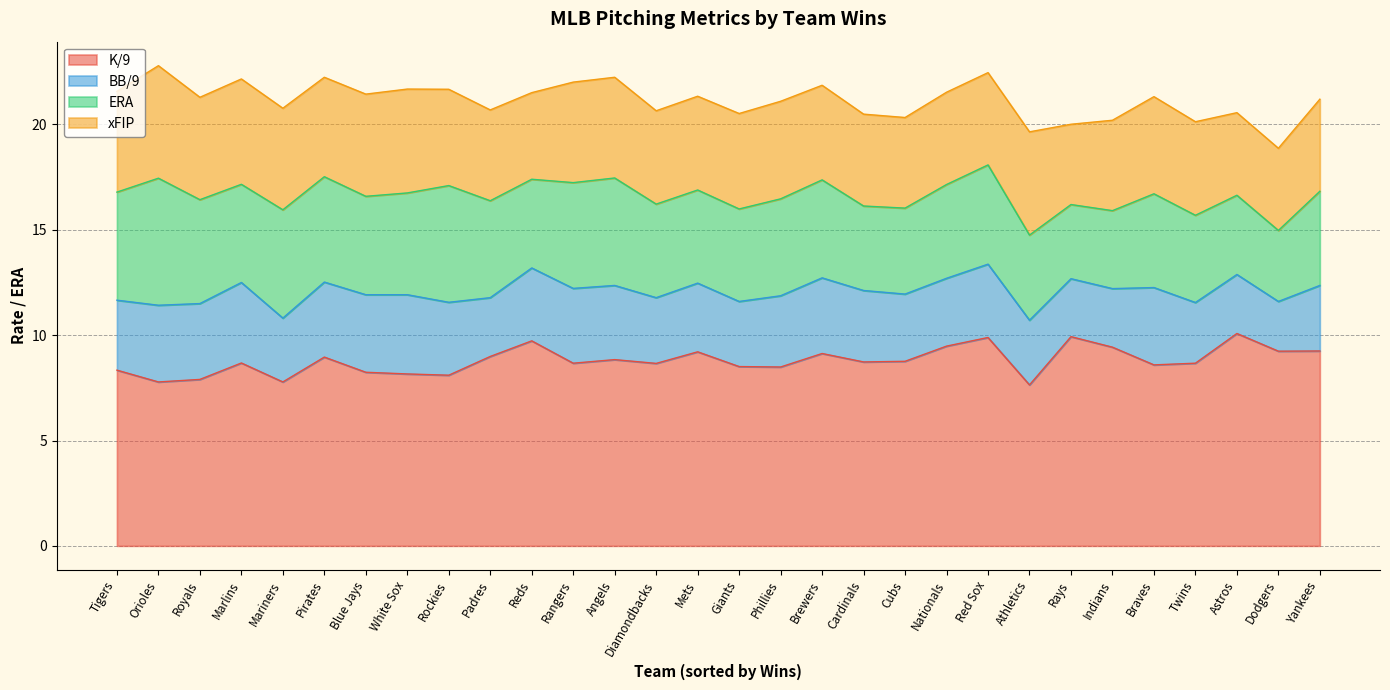

Reading left to right, what are all the values shown in this chart?

K/9: Rays=9.9	Dodgers=9.2	Indians=9.4	Twins=8.7	Nationals=9.5	Astros=10.1	Athletics=7.6	Yankees=9.2	Mets=9.2	Reds=9.7	Red Sox=9.9	Cubs=8.8	Rangers=8.7	Diamondbacks=8.7	Padres=9.0	Cardinals=8.7	Tigers=8.3	Brewers=9.1	Rockies=8.1	White Sox=8.2	Pirates=9.0	Blue Jays=8.2	Royals=7.9	Braves=8.6	Giants=8.5	Phillies=8.5	Angels=8.8	Marlins=8.7	Mariners=7.8	Orioles=7.8
BB/9: Rays=2.8	Dodgers=2.4	Indians=2.8	Twins=2.9	Nationals=3.2	Astros=2.8	Athletics=3.1	Yankees=3.1	Mets=3.3	Reds=3.5	Red Sox=3.5	Cubs=3.2	Rangers=3.5	Diamondbacks=3.1	Padres=2.8	Cardinals=3.4	Tigers=3.3	Brewers=3.6	Rockies=3.5	White Sox=3.8	Pirates=3.6	Blue Jays=3.7	Royals=3.6	Braves=3.7	Giants=3.1	Phillies=3.4	Angels=3.5	Marlins=3.8	Mariners=3.0	Orioles=3.6
ERA: Rays=3.5	Dodgers=3.4	Indians=3.7	Twins=4.1	Nationals=4.5	Astros=3.8	Athletics=4.0	Yankees=4.5	Mets=4.4	Reds=4.2	Red Sox=4.7	Cubs=4.1	Rangers=5.0	Diamondbacks=4.4	Padres=4.6	Cardinals=4.0	Tigers=5.1	Brewers=4.7	Rockies=5.5	White Sox=4.8	Pirates=5.0	Blue Jays=4.7	Royals=4.9	Braves=4.5	Giants=4.4	Phillies=4.6	Angels=5.1	Marlins=4.7	Mariners=5.1	Orioles=6.0
xFIP: Rays=3.8	Dodgers=3.9	Indians=4.3	Twins=4.4	Nationals=4.4	Astros=3.9	Athletics=4.9	Yankees=4.4	Mets=4.5	Reds=4.1	Red Sox=4.4	Cubs=4.3	Rangers=4.8	Diamondbacks=4.4	Padres=4.3	Cardinals=4.4	Tigers=4.8	Brewers=4.5	Rockies=4.6	White Sox=4.9	Pirates=4.7	Blue Jays=4.8	Royals=4.9	Braves=4.6	Giants=4.5	Phillies=4.6	Angels=4.8	Marlins=5.0	Mariners=4.8	Orioles=5.3